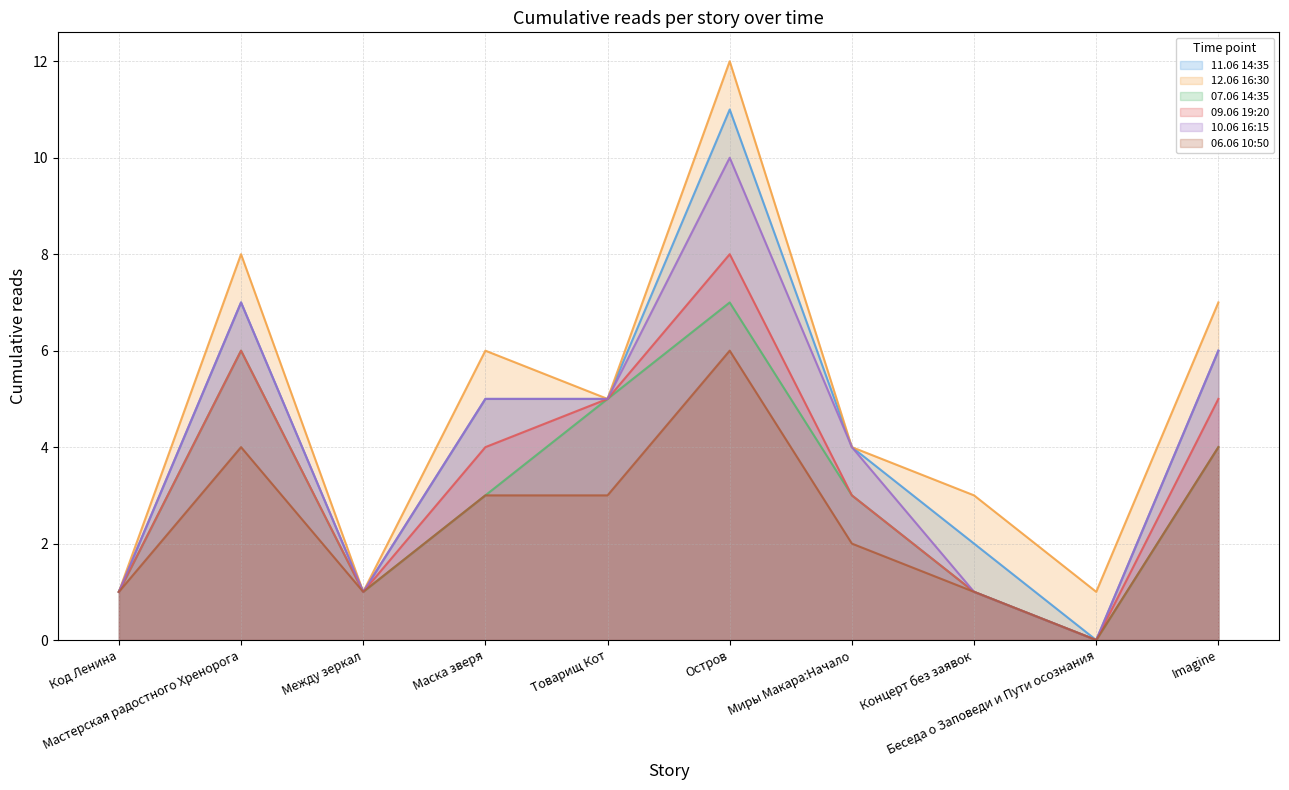

Does the chart display data point markers on the line(s)?

No